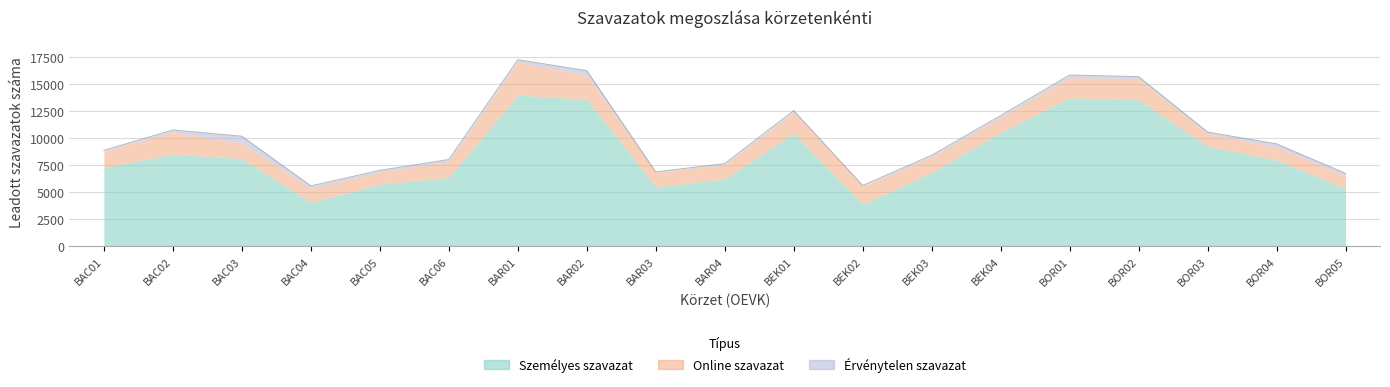

At BAC06, list the series in order from largest to smallest.

Személyes szavazat, Online szavazat, Érvénytelen szavazat